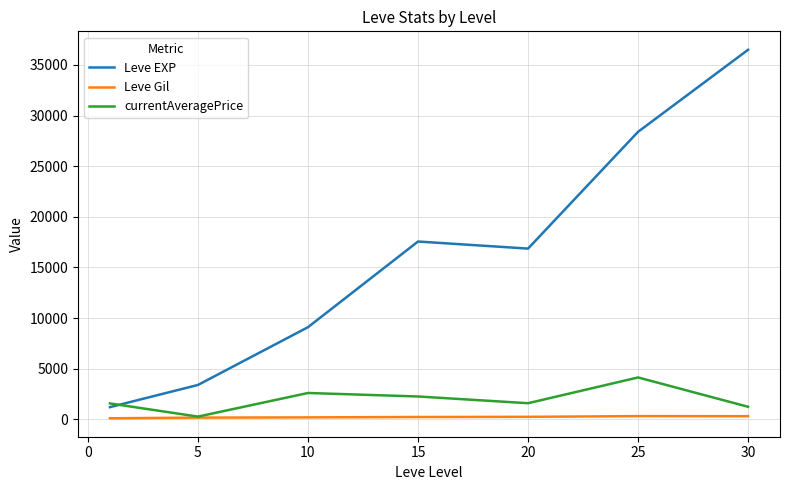

Rank the series by their maximum value, from highest to lowest.

Leve EXP, currentAveragePrice, Leve Gil